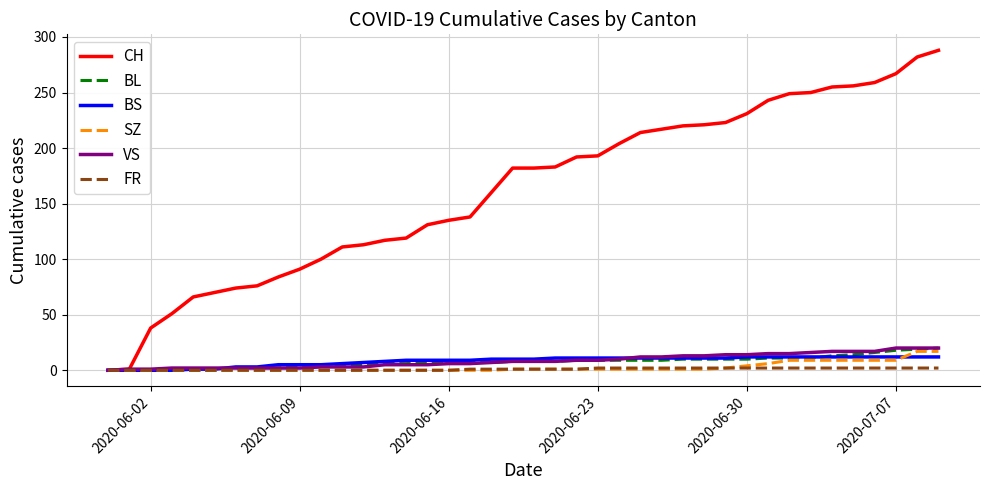

What is the difference between the maximum and second lowest values in the BS series?

12